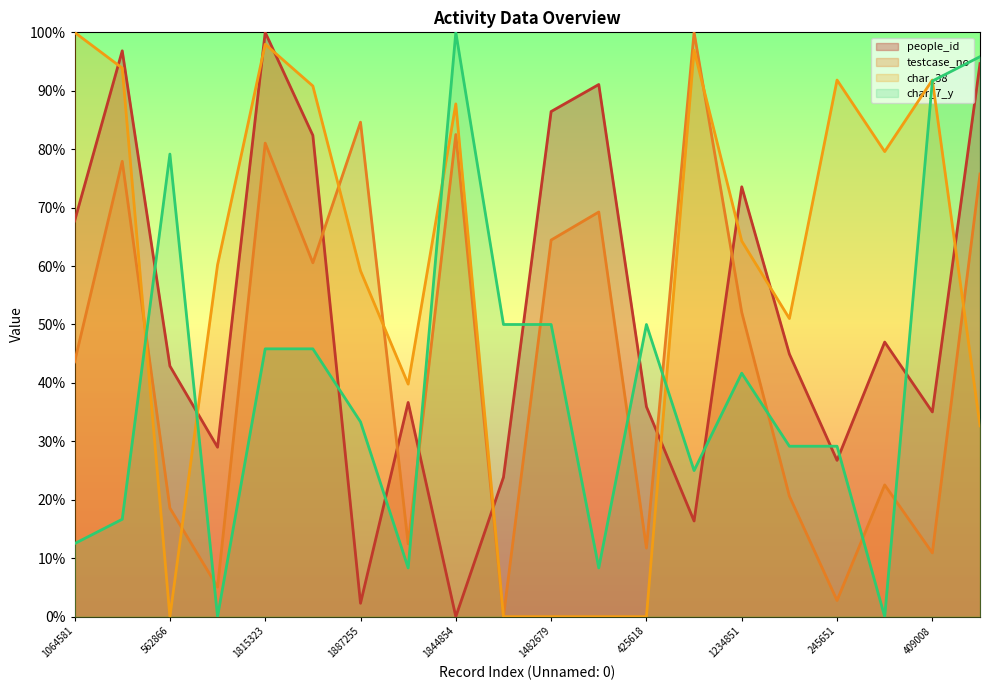

True or false: testcase_no has a value of 29.6 at 1404553.

False